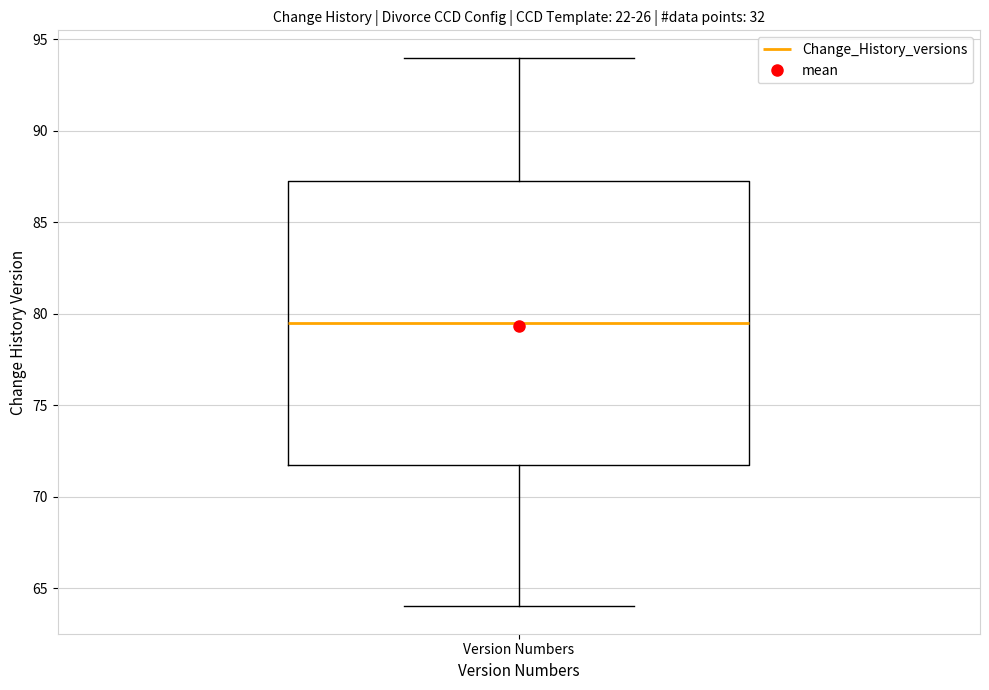

Transcribe this box plot: give where the median line is, the range the box spans, and where the two whiskers end, as read against the y-axis. The values are not printed on the chart, so give them approximately, as read against the axis.

median 79.5, box 72.0 to 87.5, whiskers 64.0 to 94.0